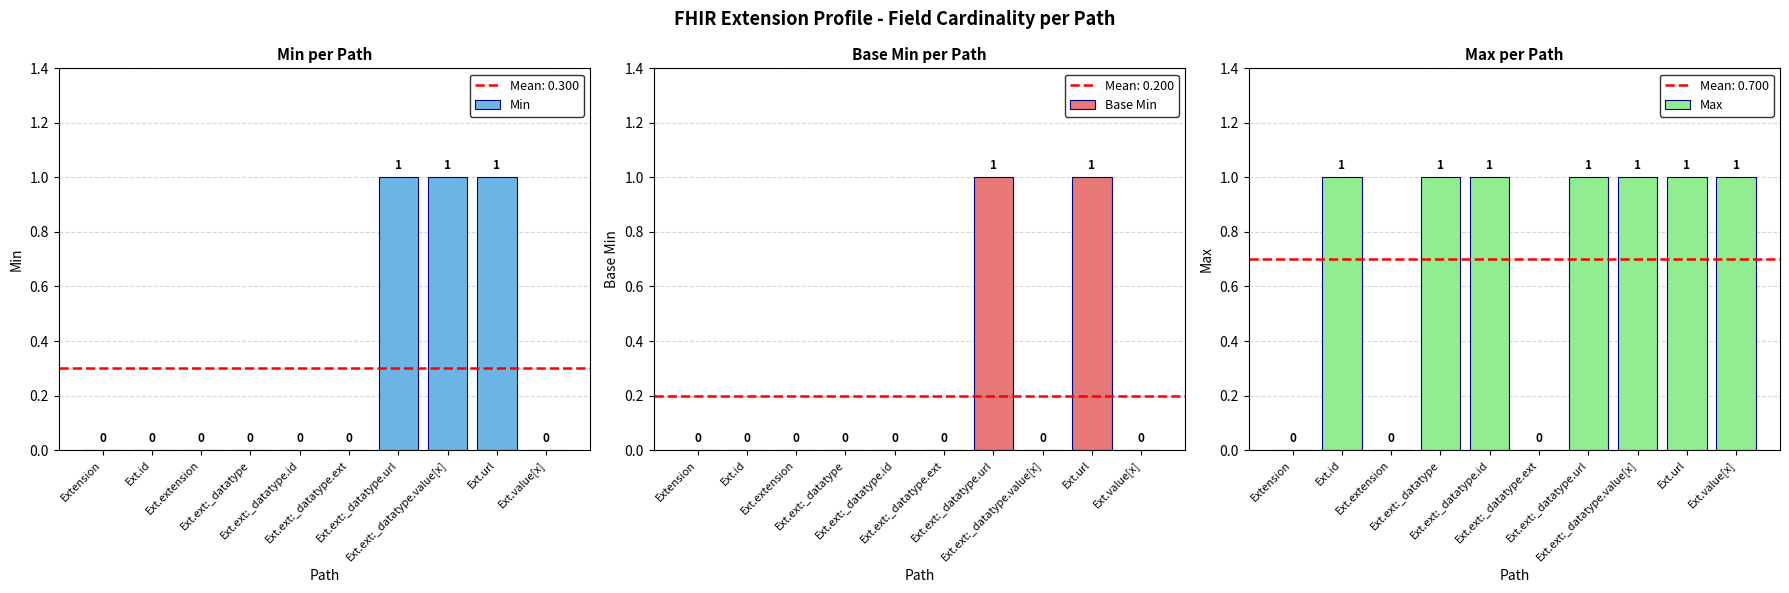

Rank the categories by Max value from lowest to highest.

Extension, Ext.extension, Ext.ext:_datatype.ext, Ext.id, Ext.ext:_datatype, Ext.ext:_datatype.id, Ext.ext:_datatype.url, Ext.ext:_datatype.value[x], Ext.url, Ext.value[x]